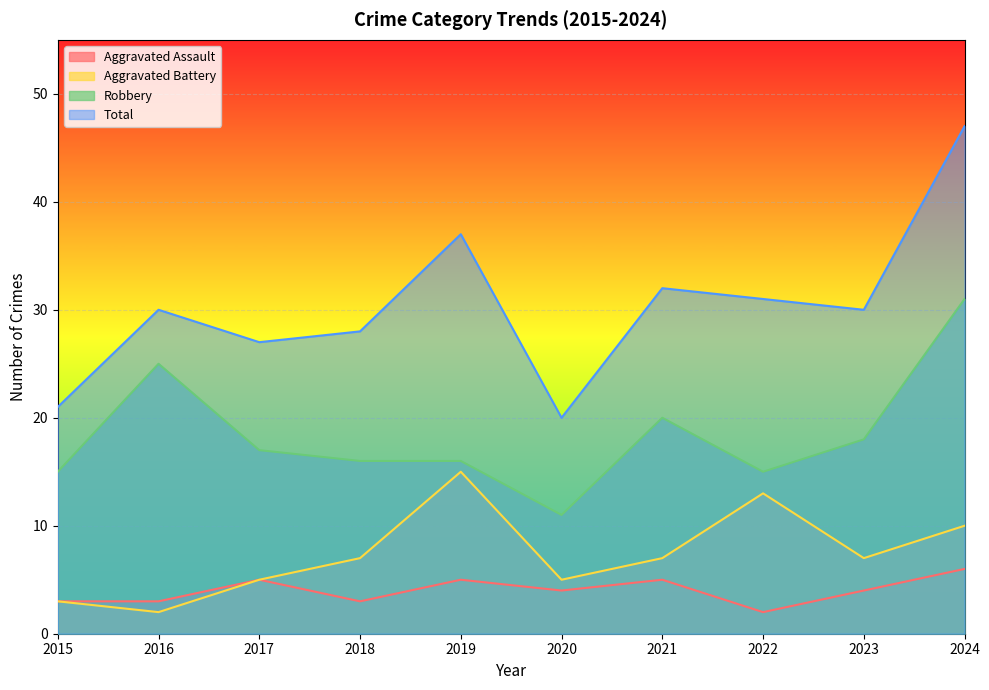

Reading left to right, extract all data points from this chart.

Aggravated Assault: 3	3	5	3	5	4	5	2	4	6
Aggravated Battery: 3	2	5	7	15	5	7	13	7	10
Robbery: 15	25	17	16	16	11	20	15	18	31
Total: 21	30	27	28	37	20	32	31	30	47